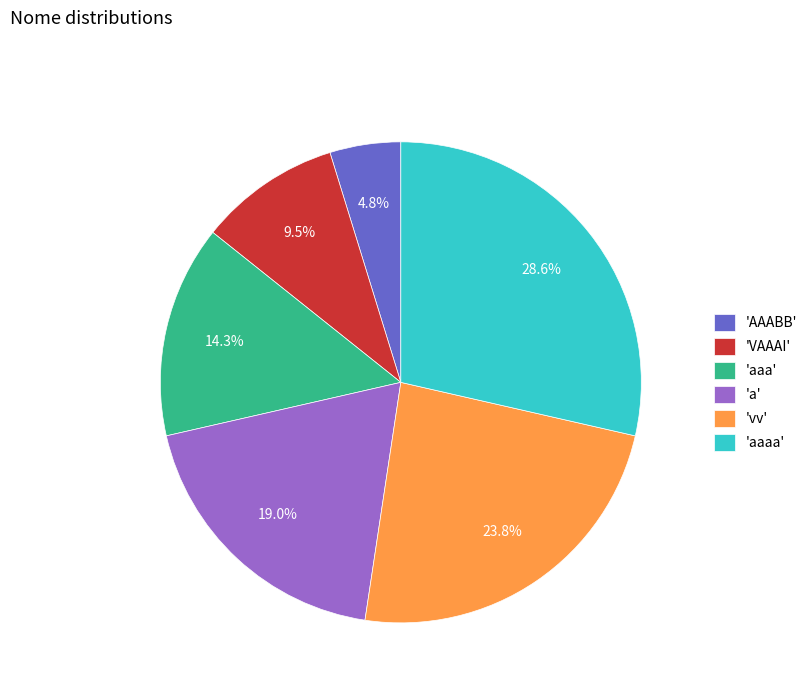

How much of the chart is everything except 'vv'?

76.2%